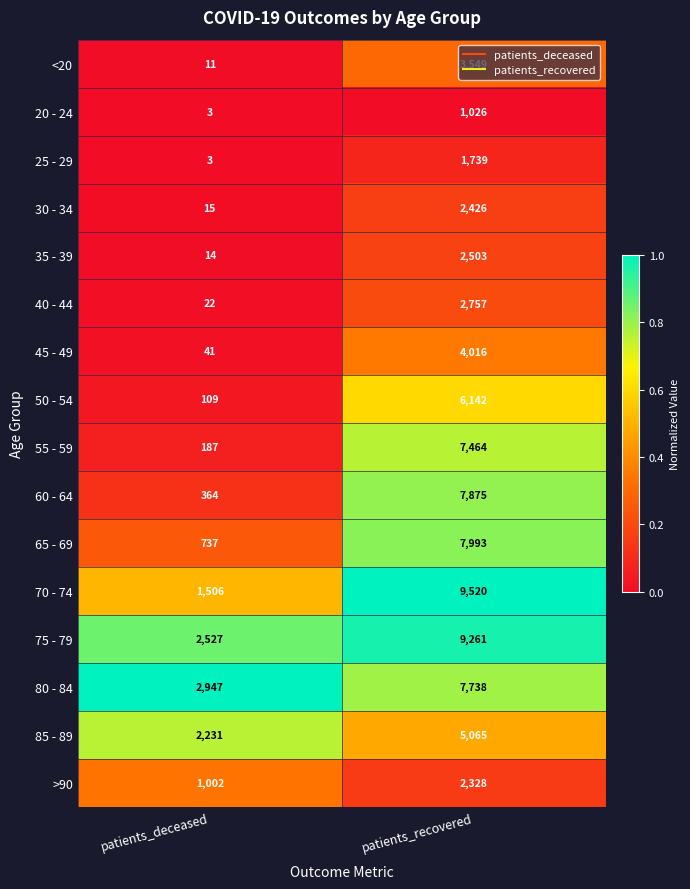

At which label is 20 - 24 closest to 514?

patients_deceased